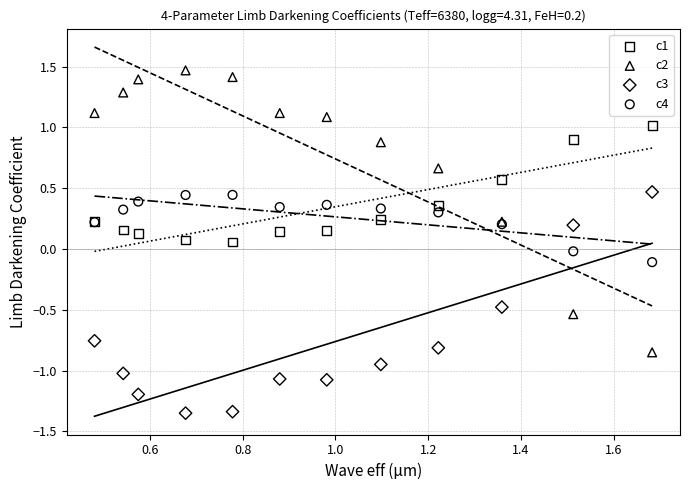

Which series has the widest spread of Y values?

c2